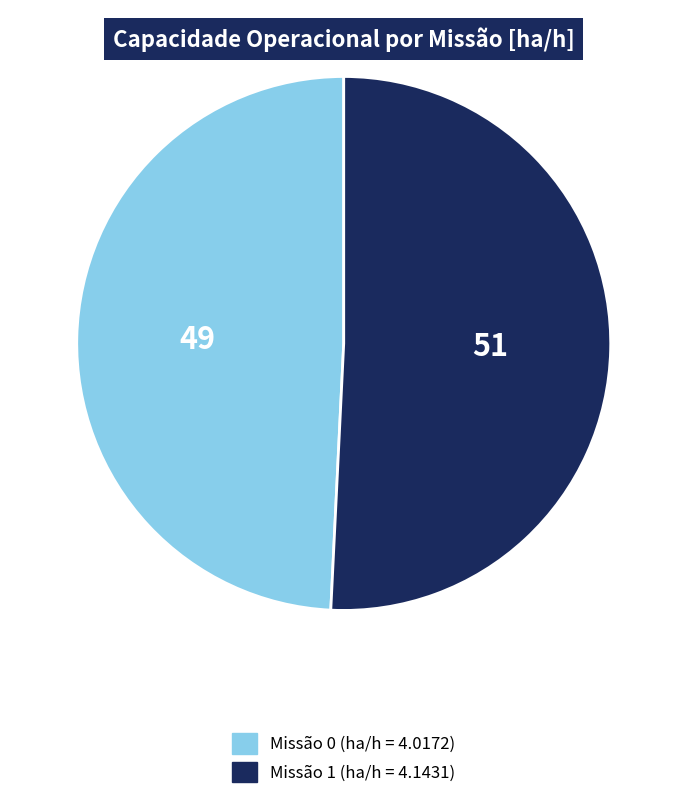

Is there any slice that represents more than half of the pie?

Yes